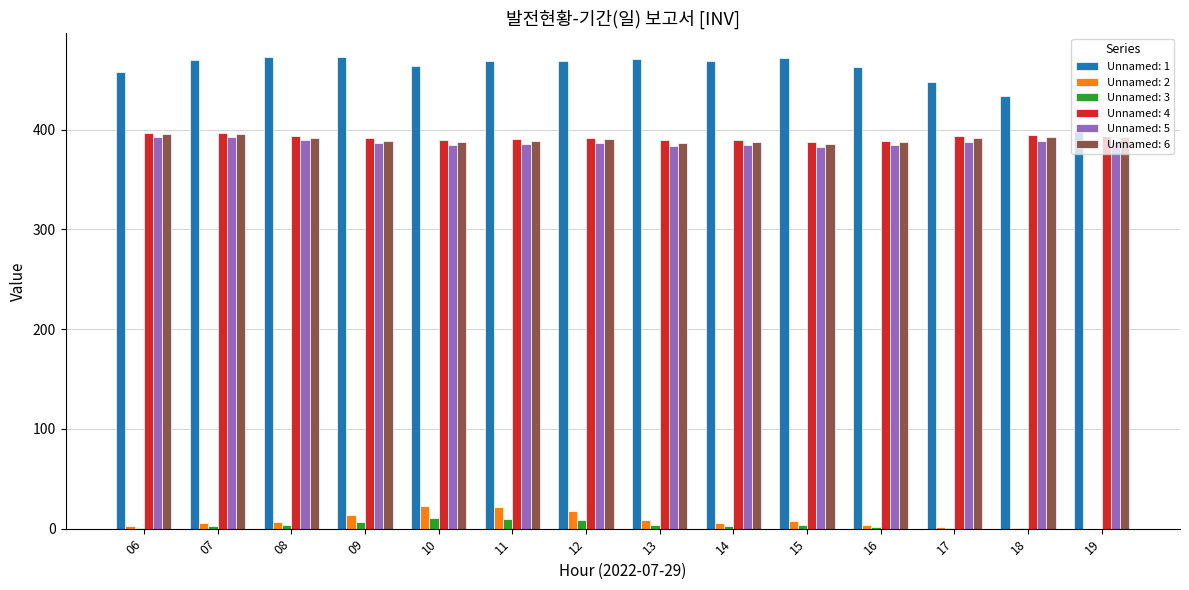

The value of Unnamed: 6 at 10 is 387.4. True or false?

True